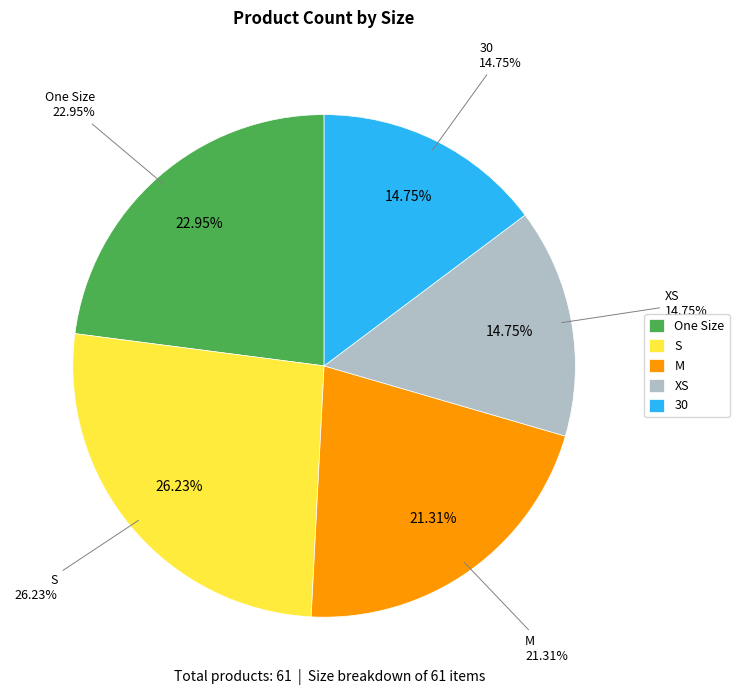

What percentage is the XS slice, to the nearest percent?

15%